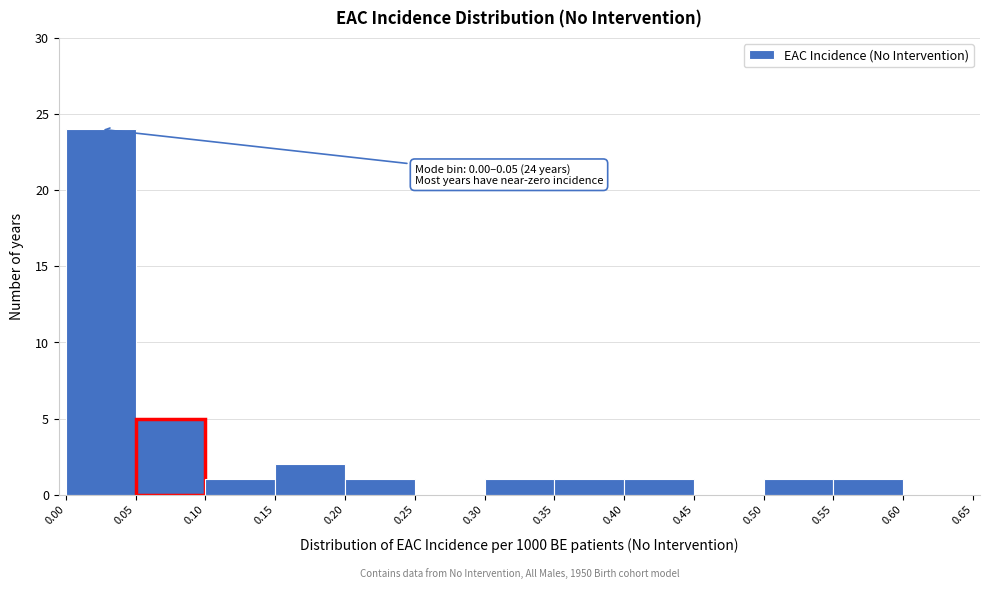

Over which range of the x-axis is the bar tallest?

0.00 to 0.05